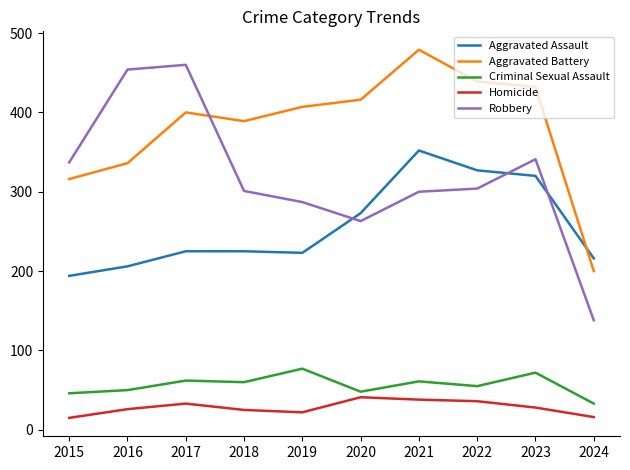

What is the difference between the maximum and minimum values in the Aggravated Battery series?

279